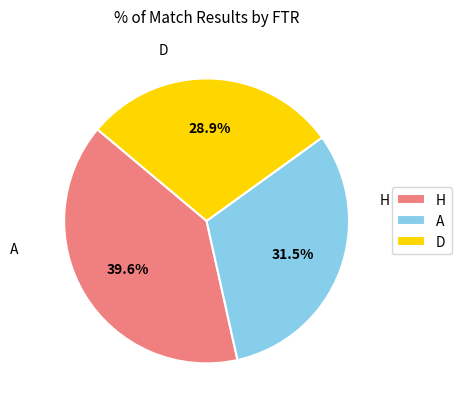

True or false: D accounts for 29% of the total.

True